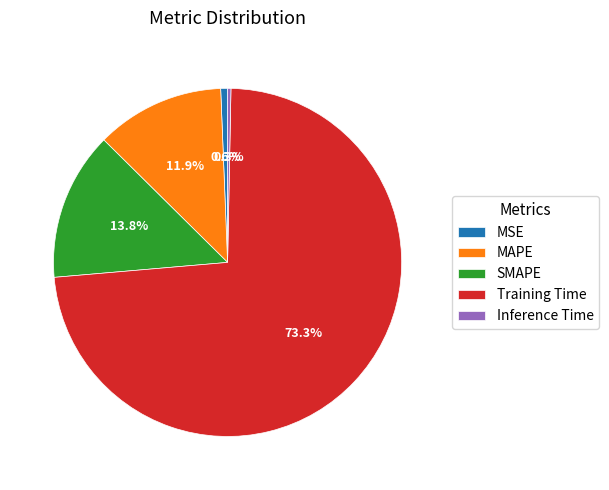

True or false: SMAPE accounts for 14% of the total.

True